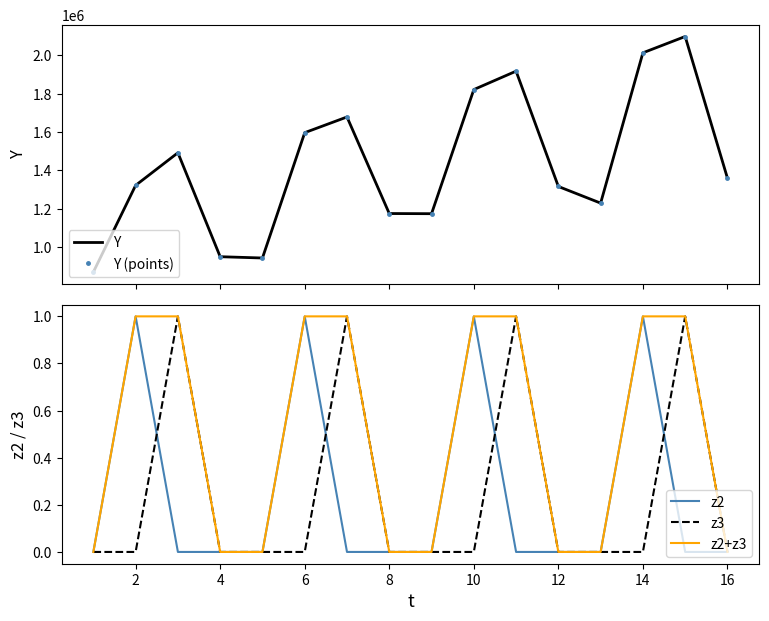

What are all the series names shown in the legend?

Y, Y (points), z2, z3, z2+z3